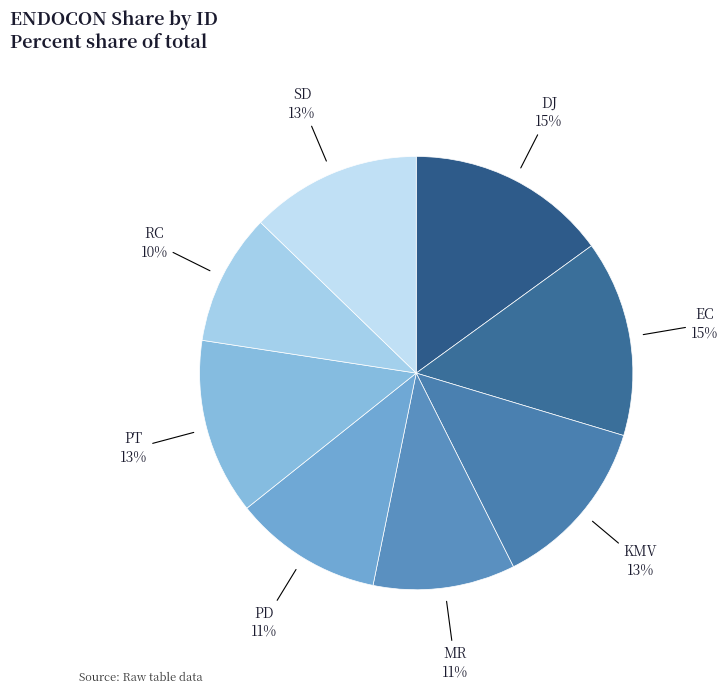

Is KMV the majority of the pie?

No